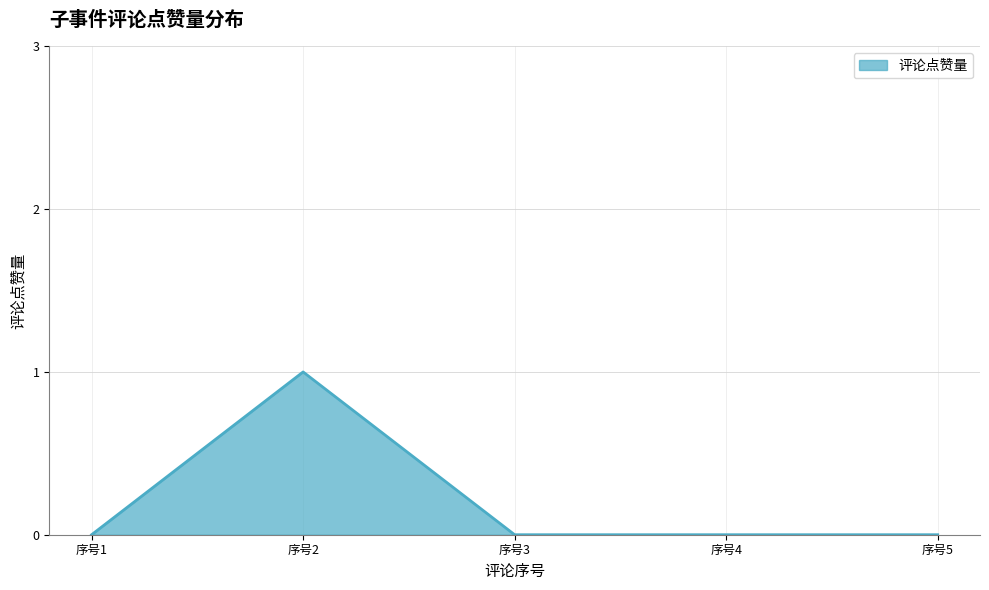

What is the greatest value displayed?

1